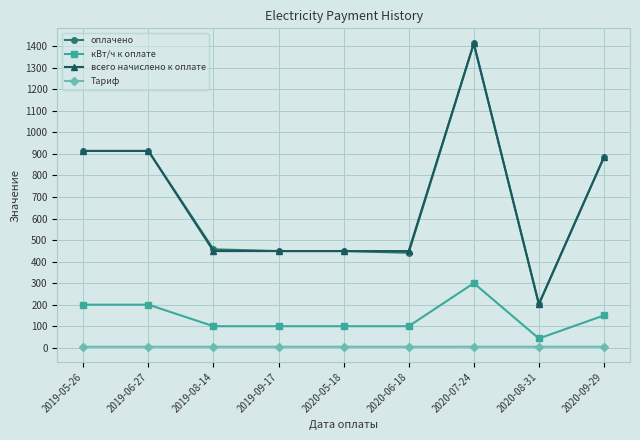

Is this an area chart (filled region under the line)?

No